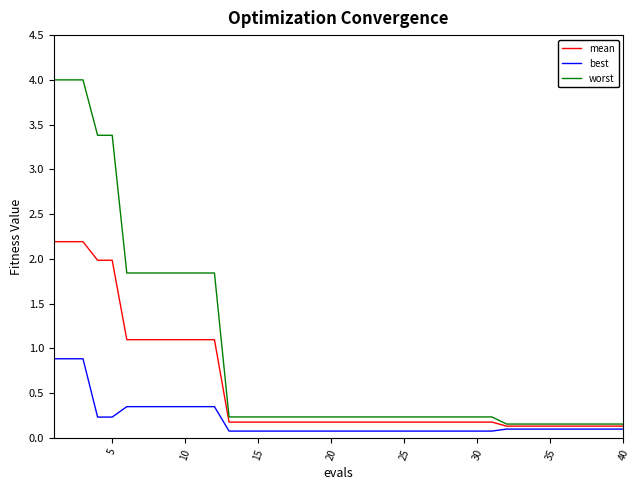

List the series in order of their overall mean, lowest first.

best, mean, worst